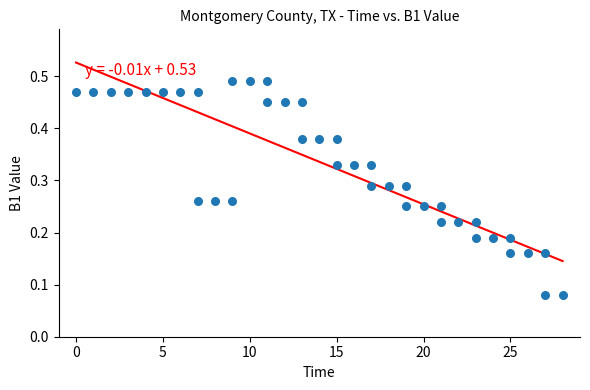

What is the range of X values (max minus min)?

28.0